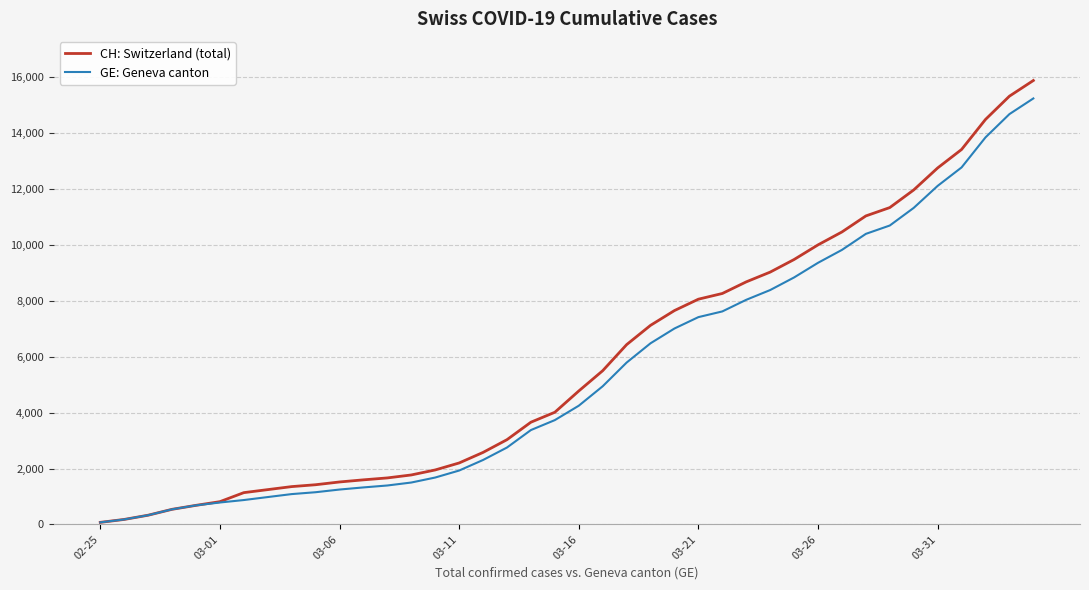

Which series has the widest spread of values?

CH: Switzerland (total)